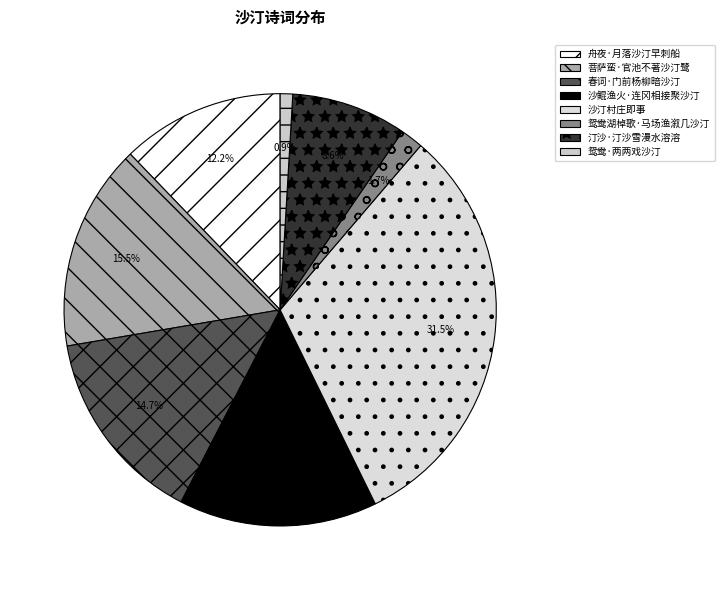

Does 舟夜·月落沙汀早刺船 represent more than half of the total?

No